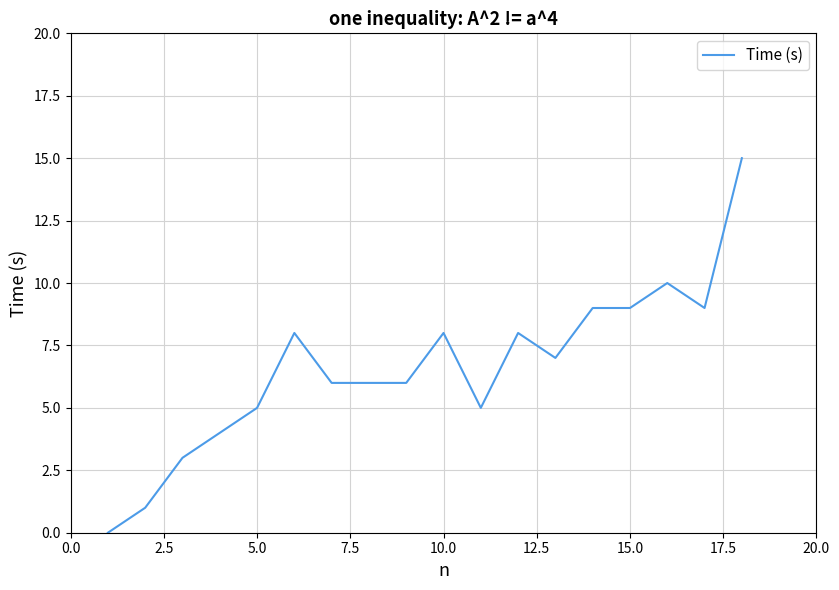

What is the difference between the maximum and minimum values?

15